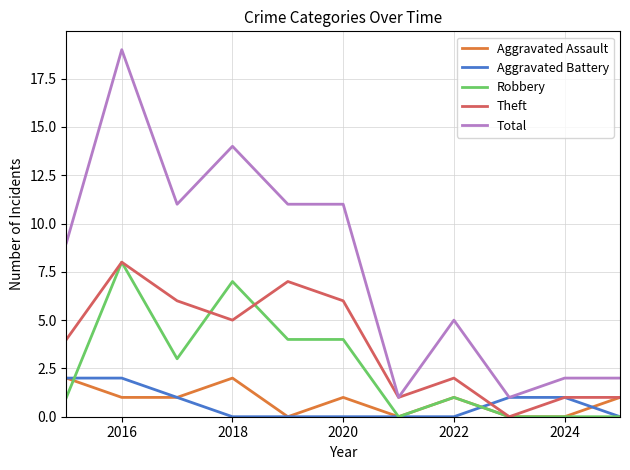

What is the maximum value for Theft?

8